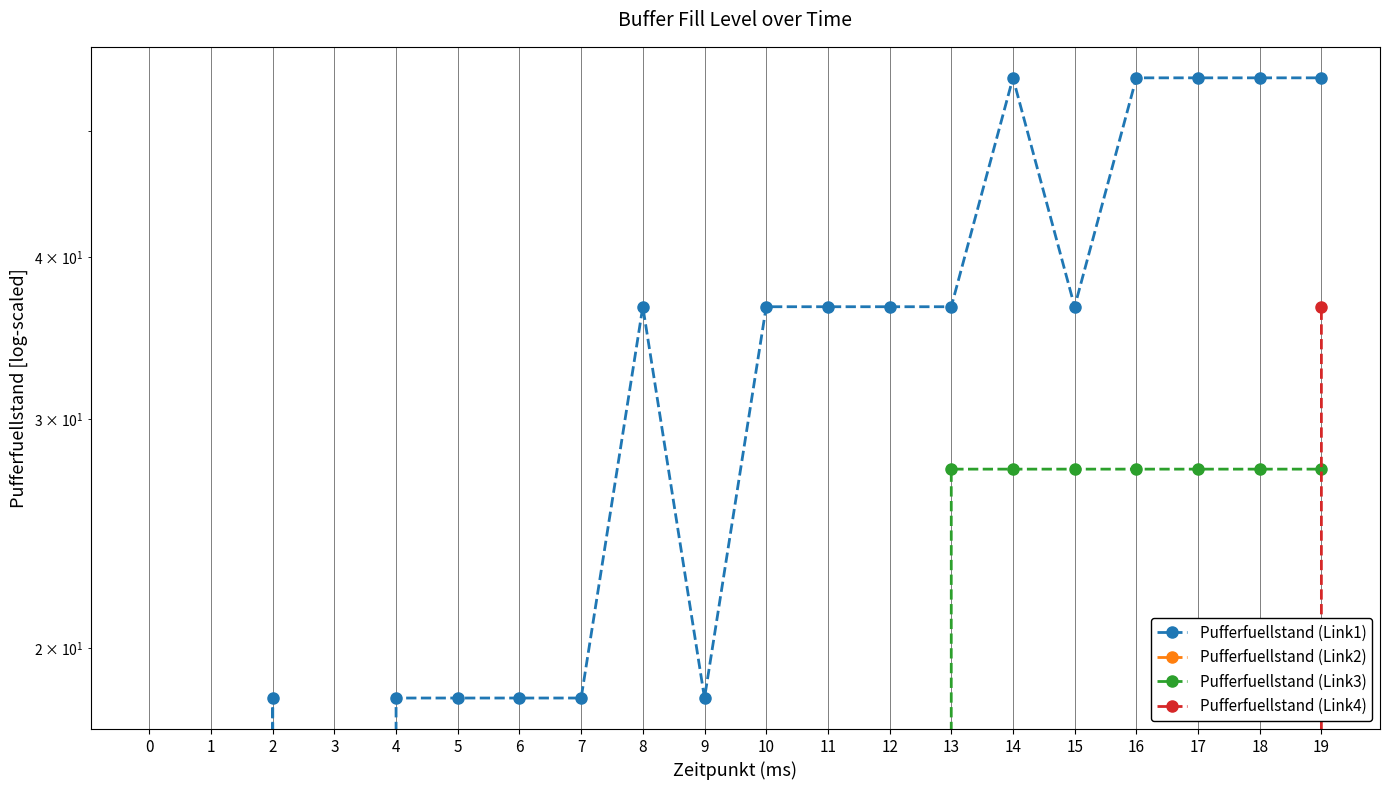

What is the value of the Pufferfuellstand (Link1) point at the 19th from the left?

54.9